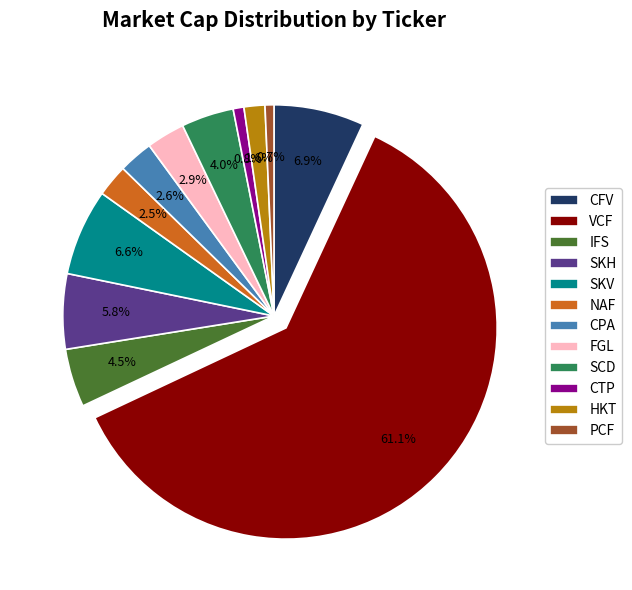

How much of the chart is everything except SKH?

94.2%